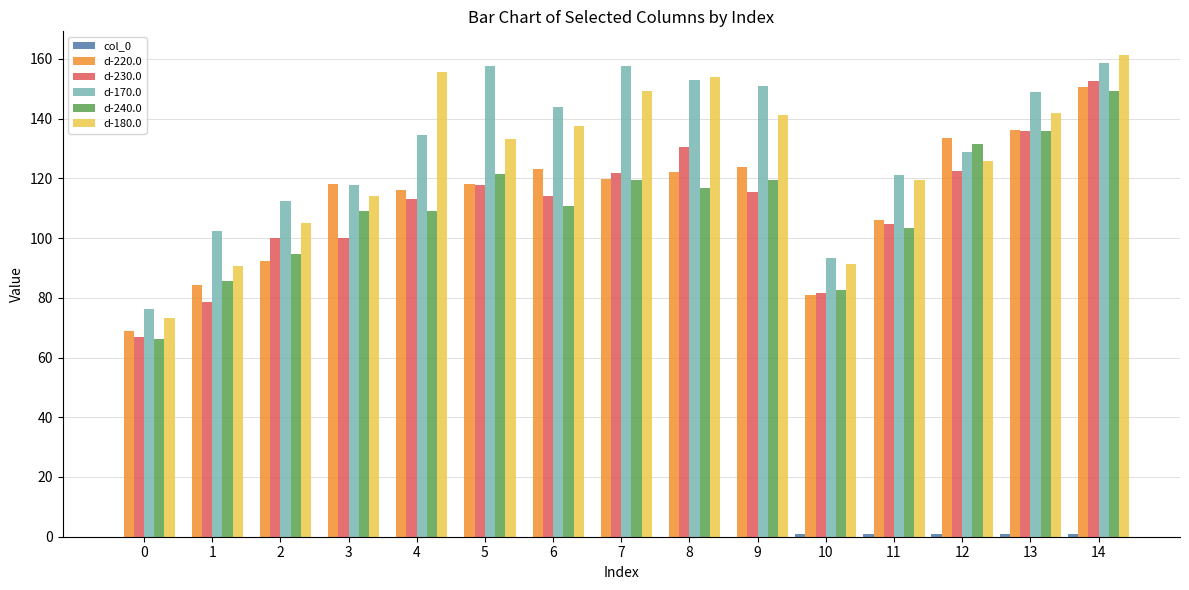

How many groups of bars are there?

15